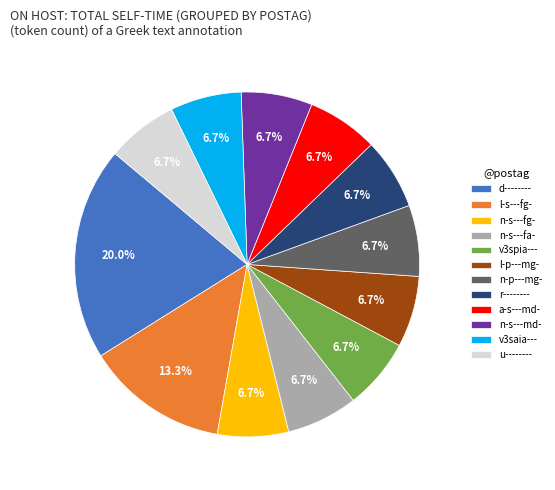

What percentage is NOT represented by l-s---fg-?

86.7%